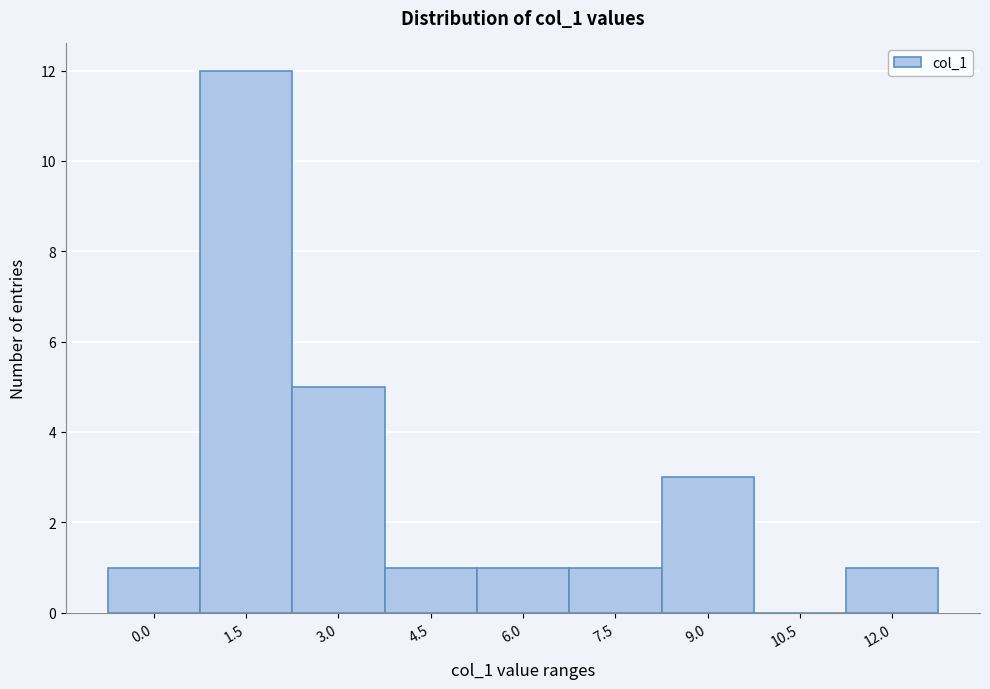

Reading right to left, extract all data points from this chart.

12.0=1	10.5=0	9.0=3	7.5=1	6.0=1	4.5=1	3.0=5	1.5=12	0.0=1